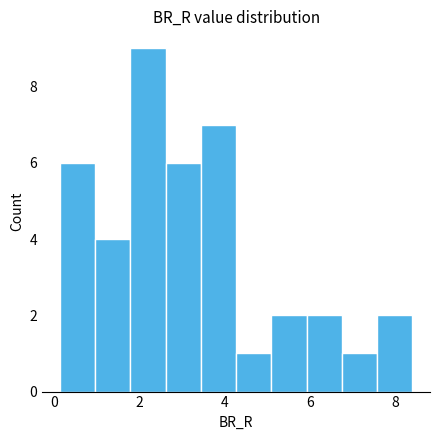

How tall is the bar that spans 0.2 to 1.0 on the x-axis? Neither the bar edges nor the heights are printed on the chart, so give them approximately, as read against the axes.

6